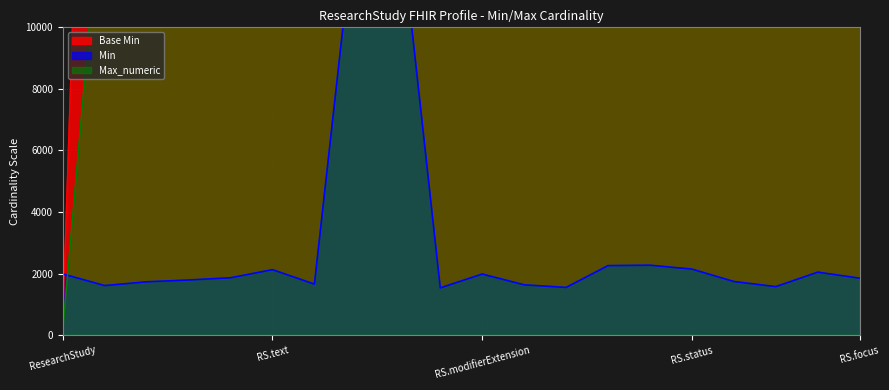

How many lines are shown in the chart?

2